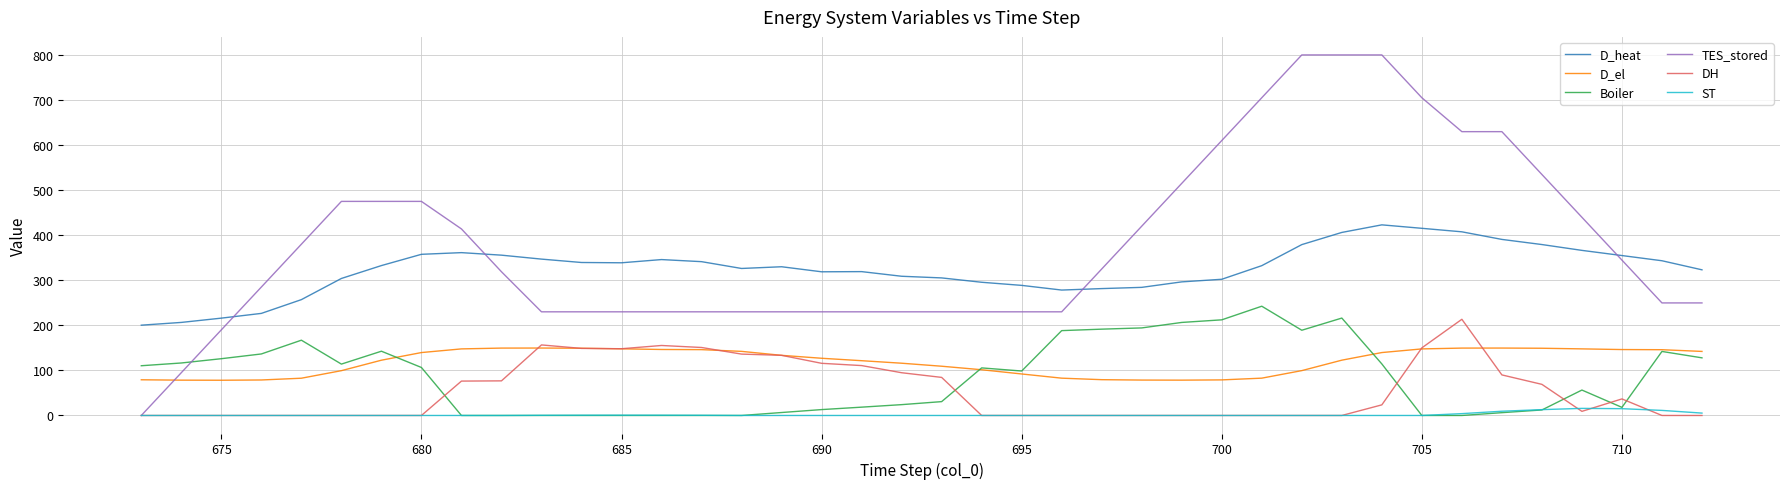

Count the number of data series in this chart.

6